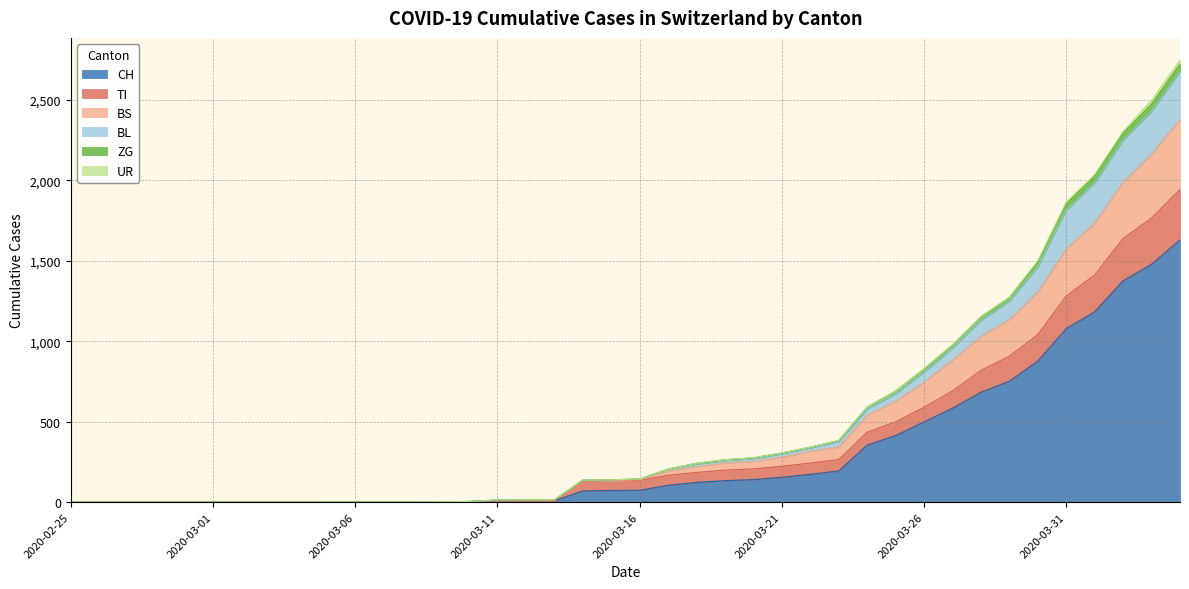

True or false: TI has more than 0 interior local peaks.

False